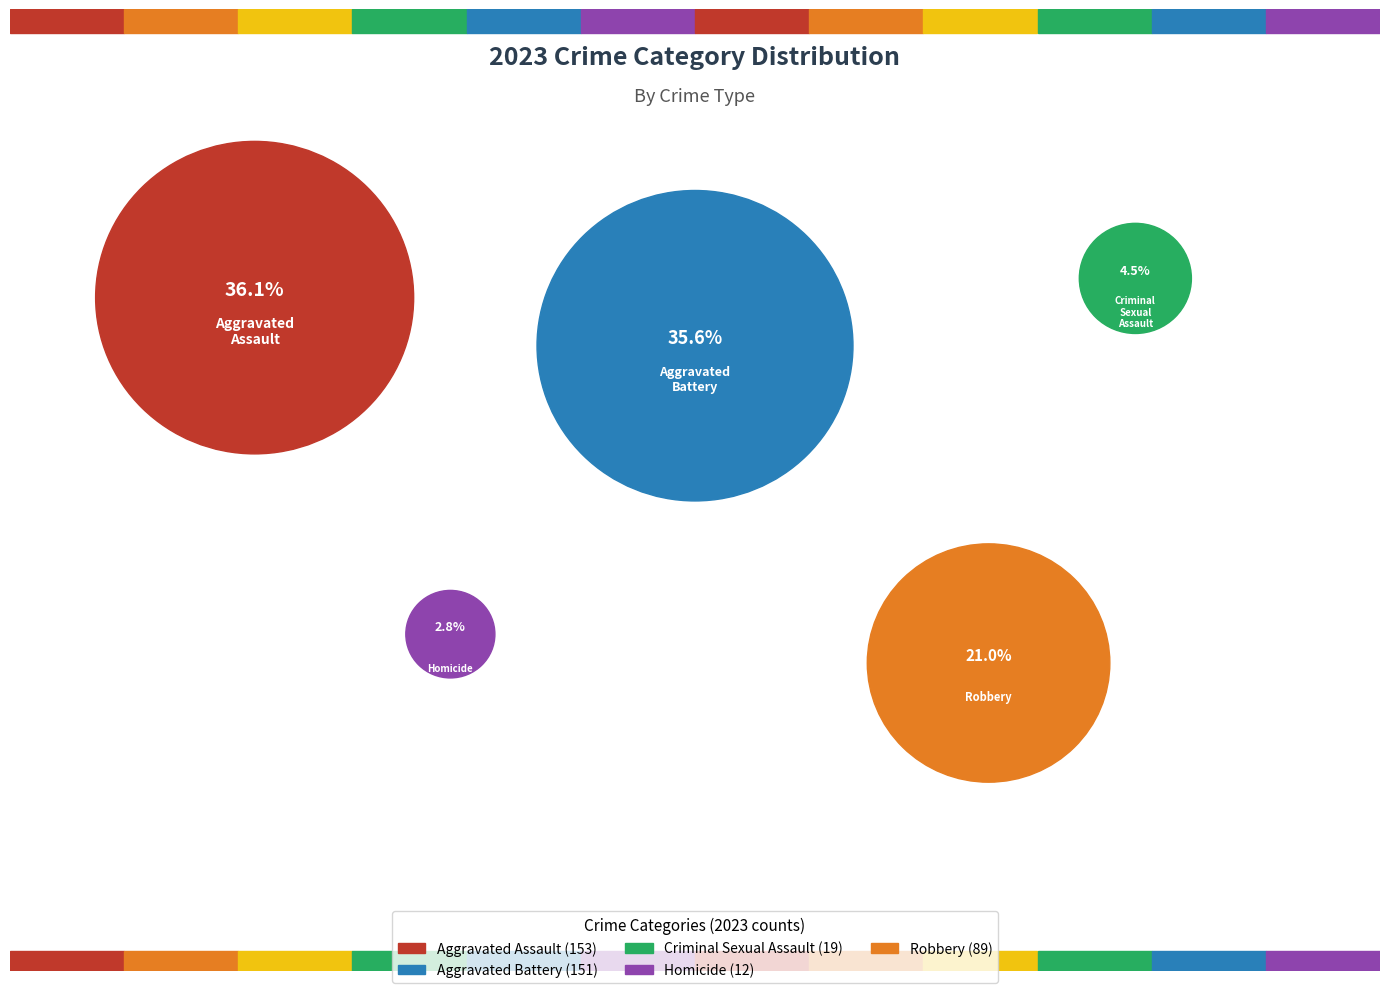

Is there a majority slice in this chart?

No